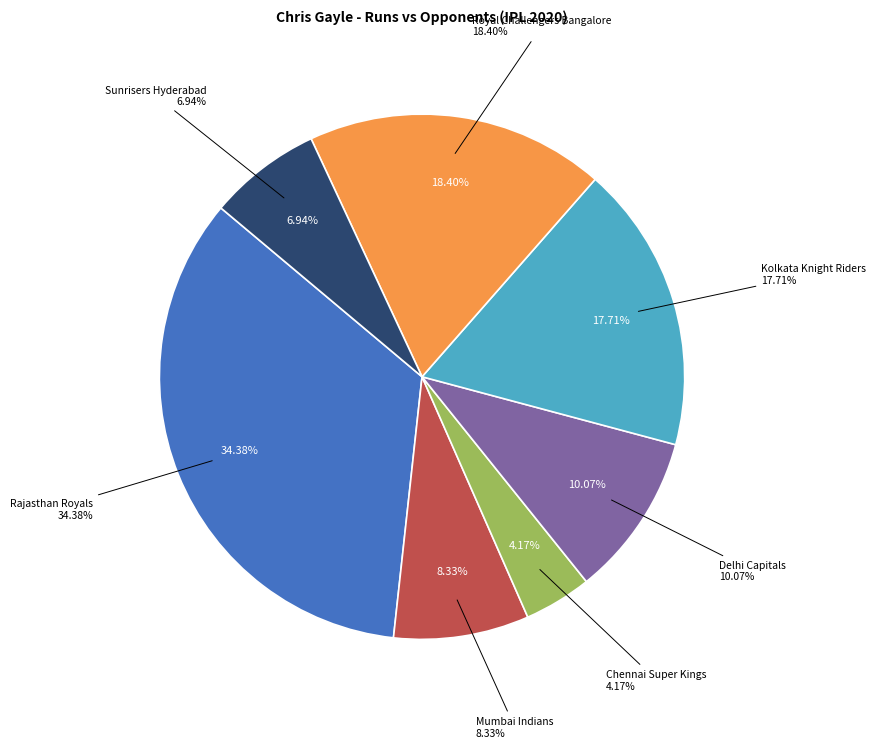

Is Mumbai Indians the majority of the pie?

No